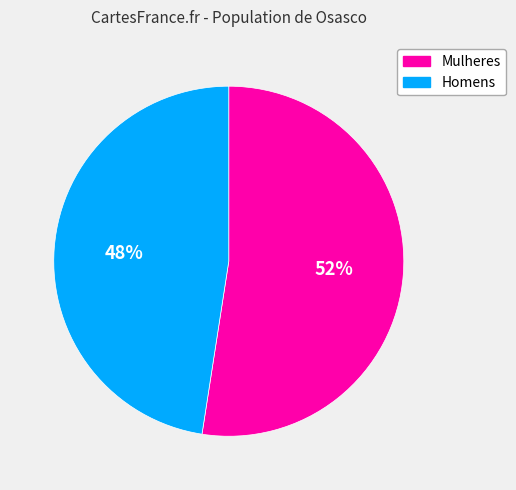

Which has a higher value, Homens or Mulheres?

Mulheres